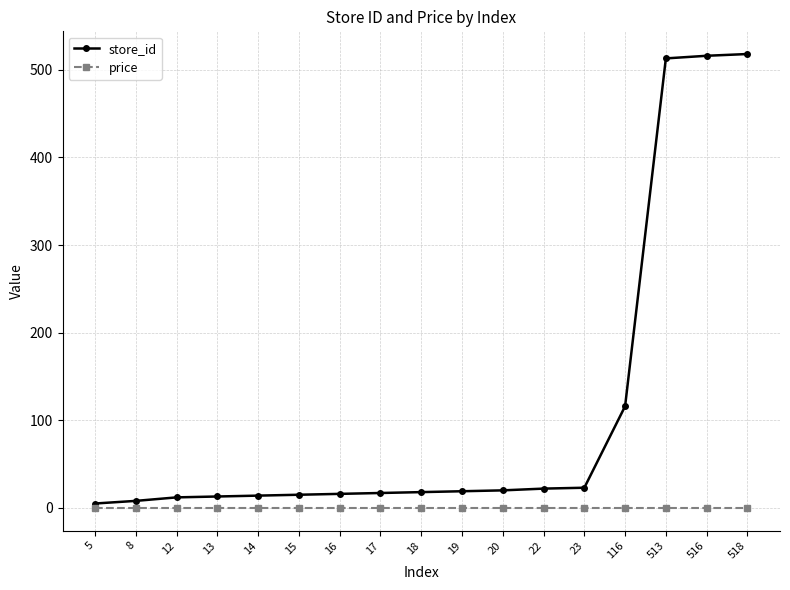

Which series has the widest spread of values?

store_id